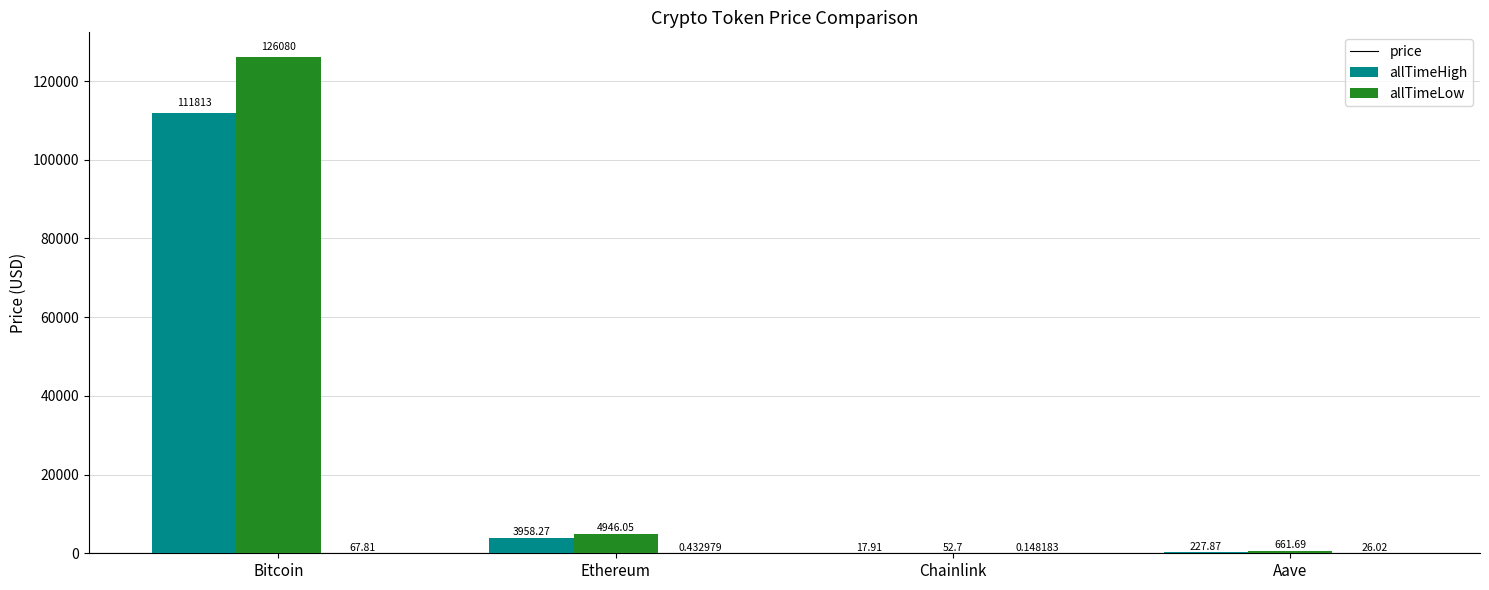

At which category does the chart reach its peak across all series?

Bitcoin